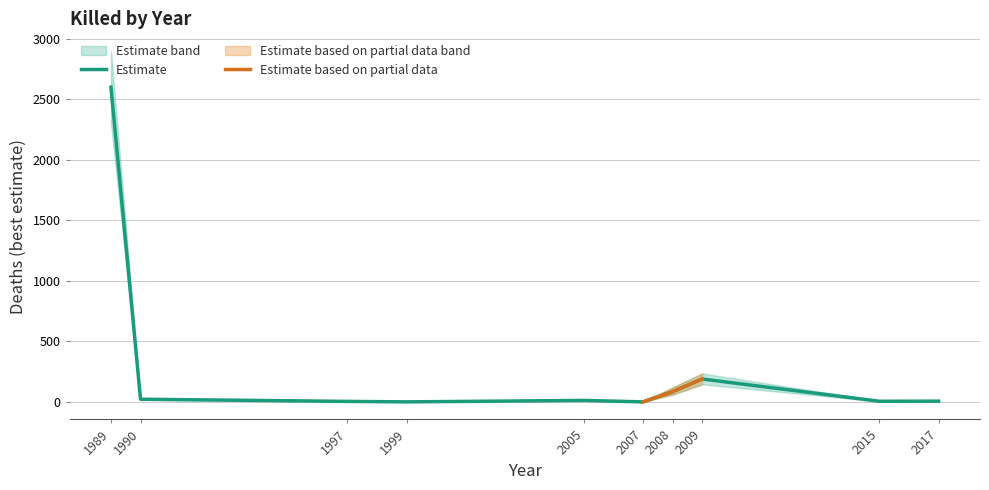

What is the highest value of the Estimate series?

2600